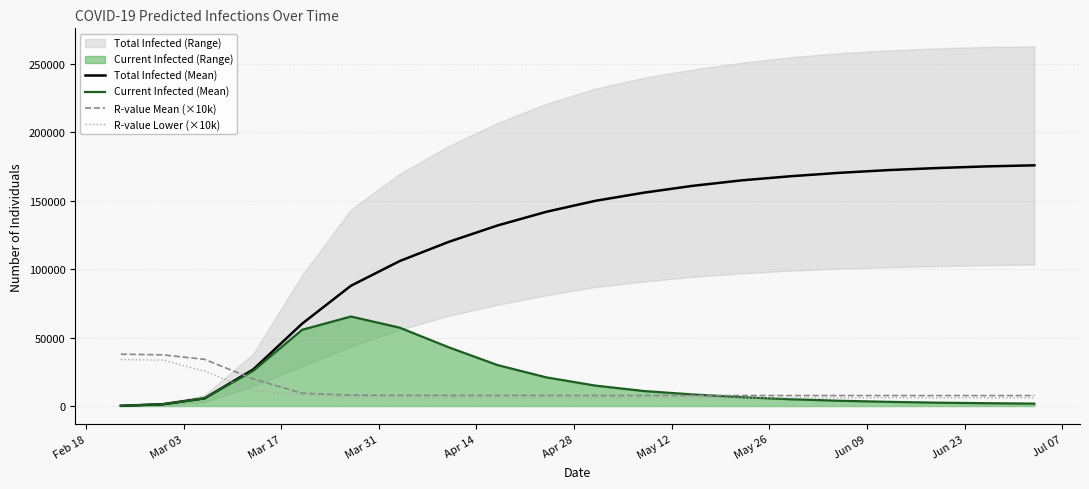

True or false: Current Infected (Mean) and Total Infected (Mean) cross at least once.

False